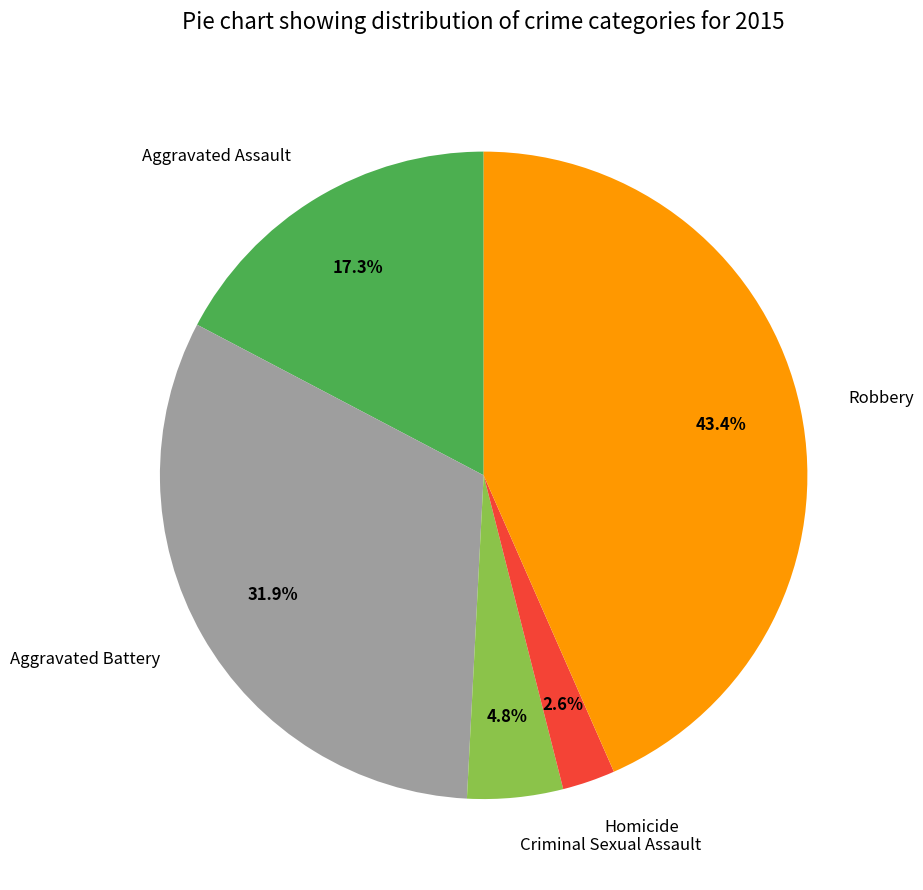

How many slices are in this pie chart?

5